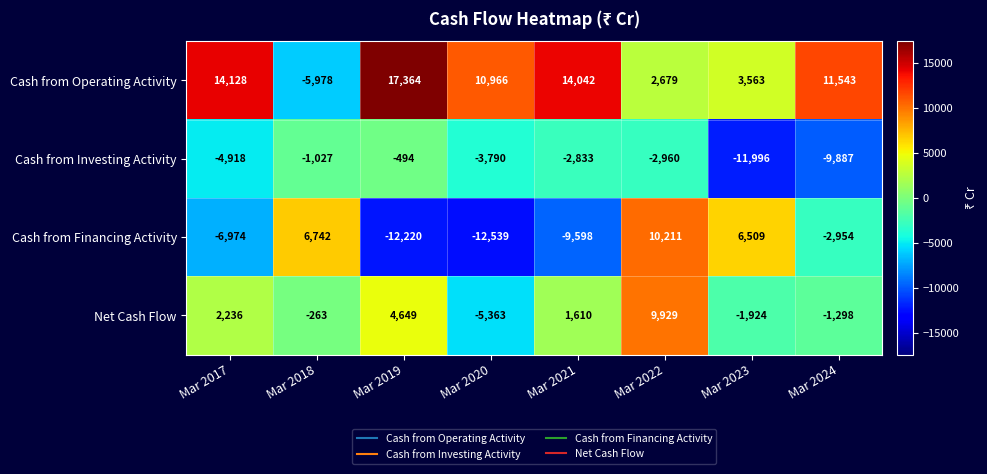

Where does the Net Cash Flow series first go above 1610?

Mar 2017